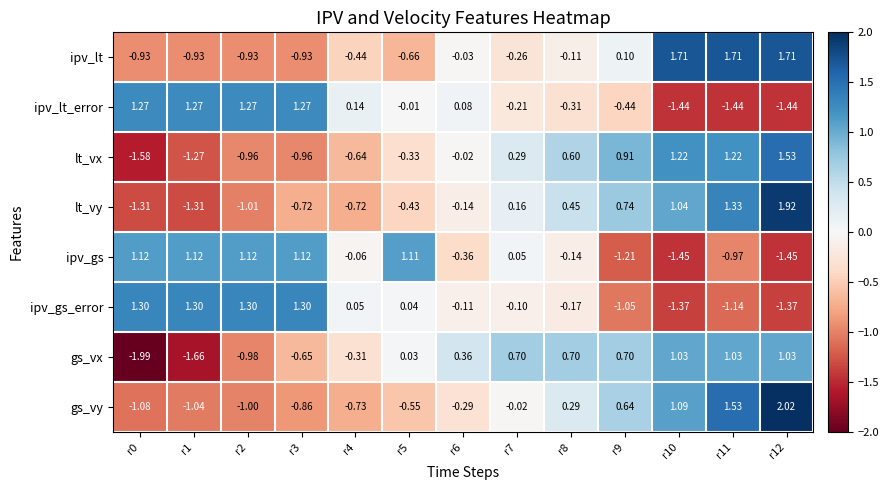

List the series in order of their peak value, highest first.

gs_vy, lt_vy, ipv_lt, lt_vx, ipv_gs_error, ipv_lt_error, ipv_gs, gs_vx